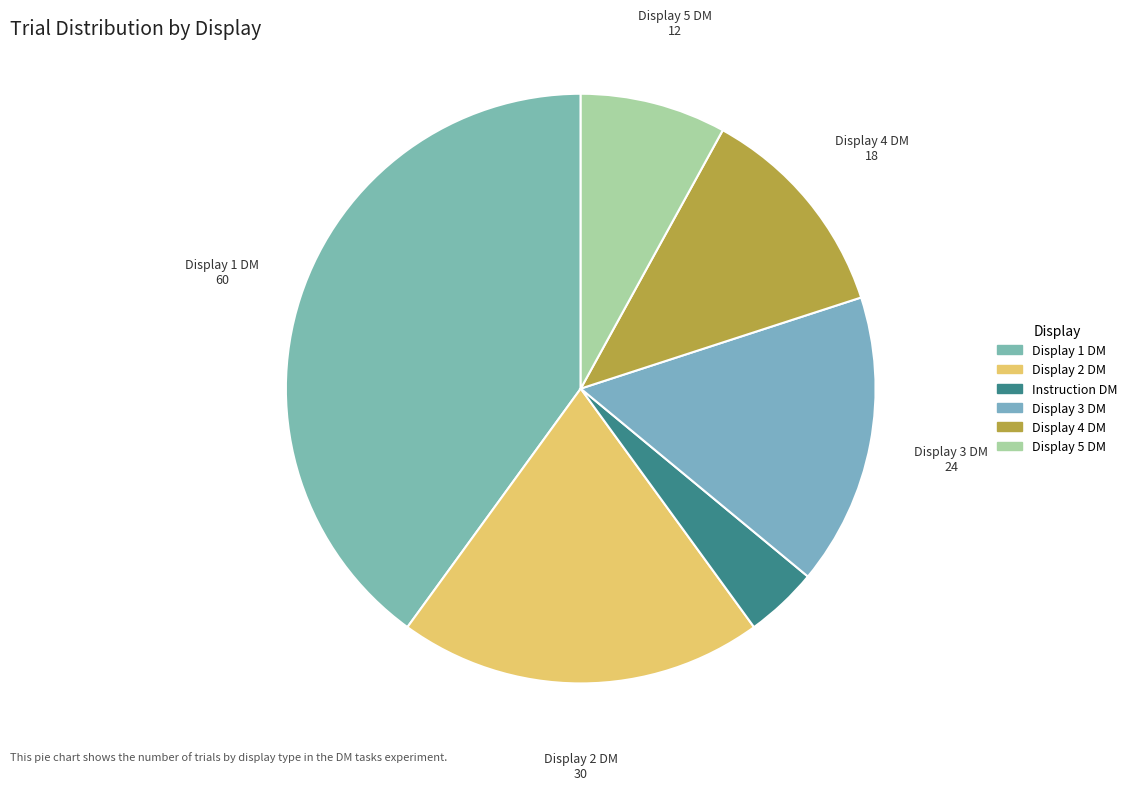

What percentage is the Display 1 DM slice, to the nearest percent?

40%